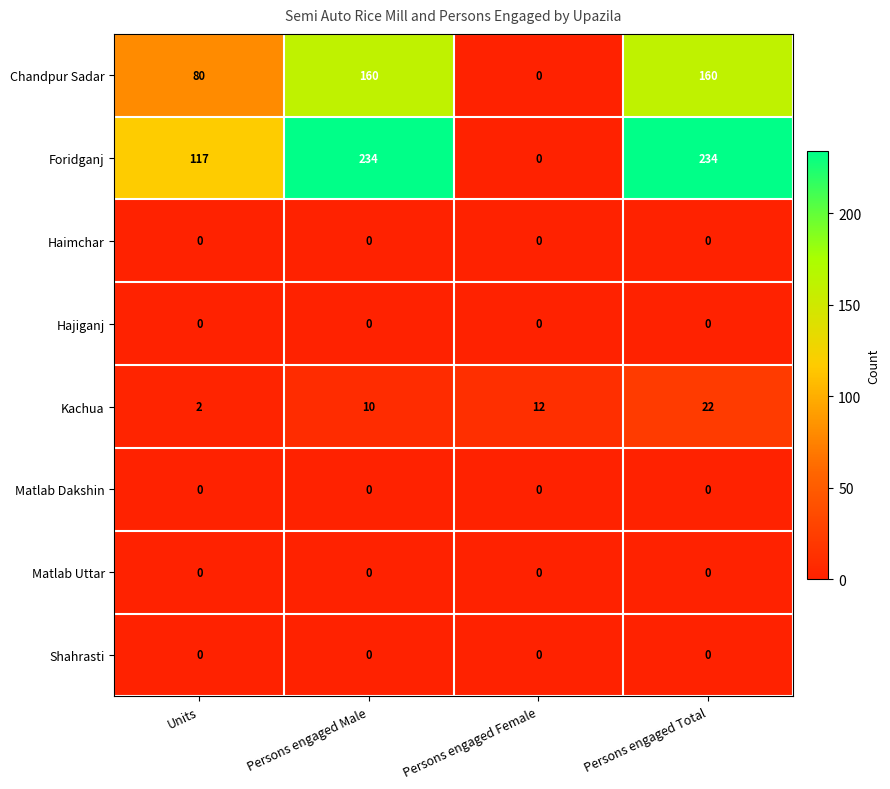

Is it true that Kachua equals 13 at Persons engaged Total?

False